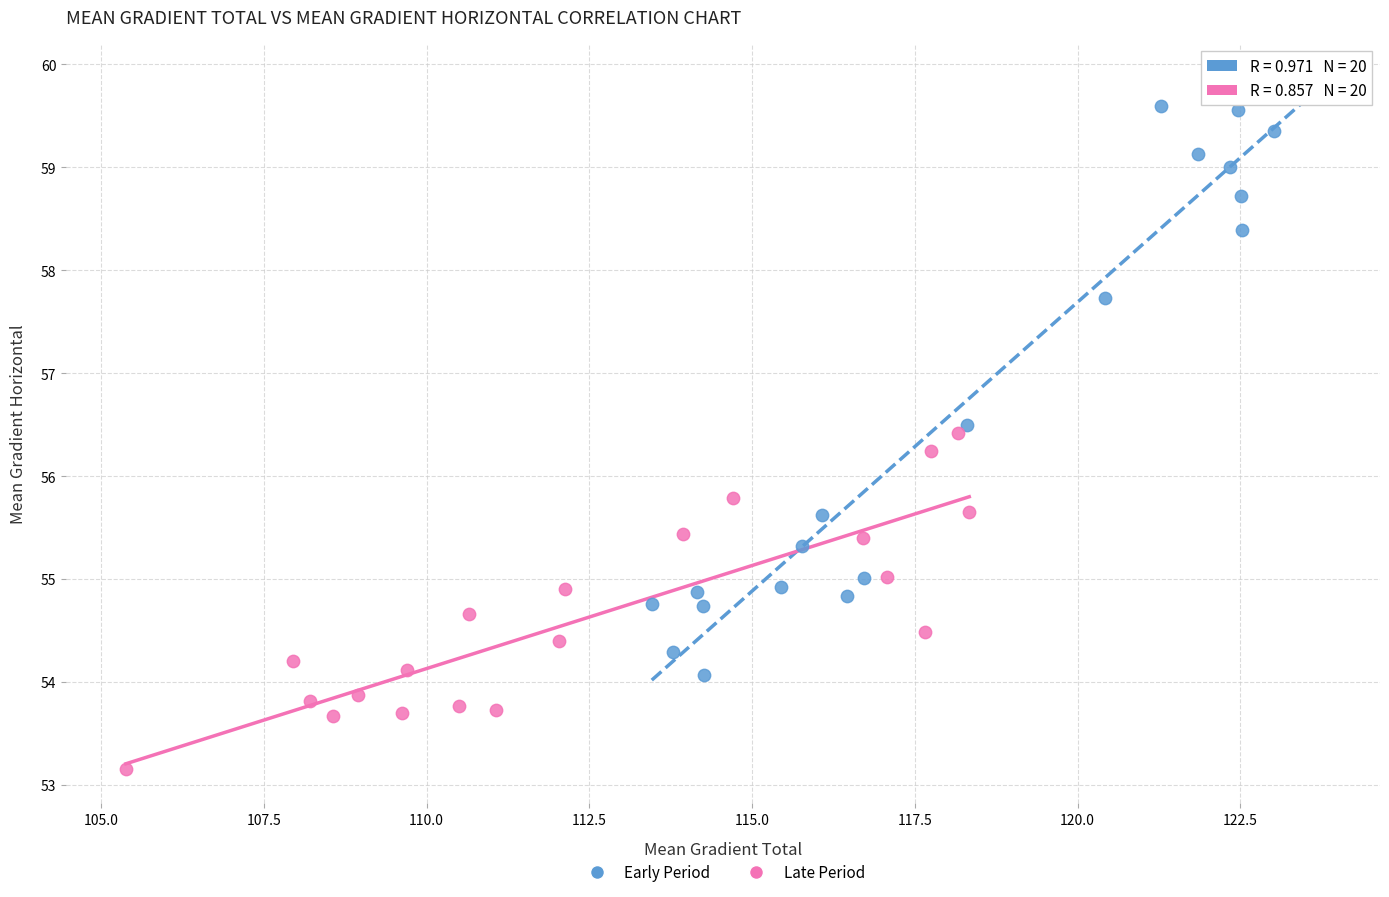

Which series reaches the minimum Y coordinate?

Late Period